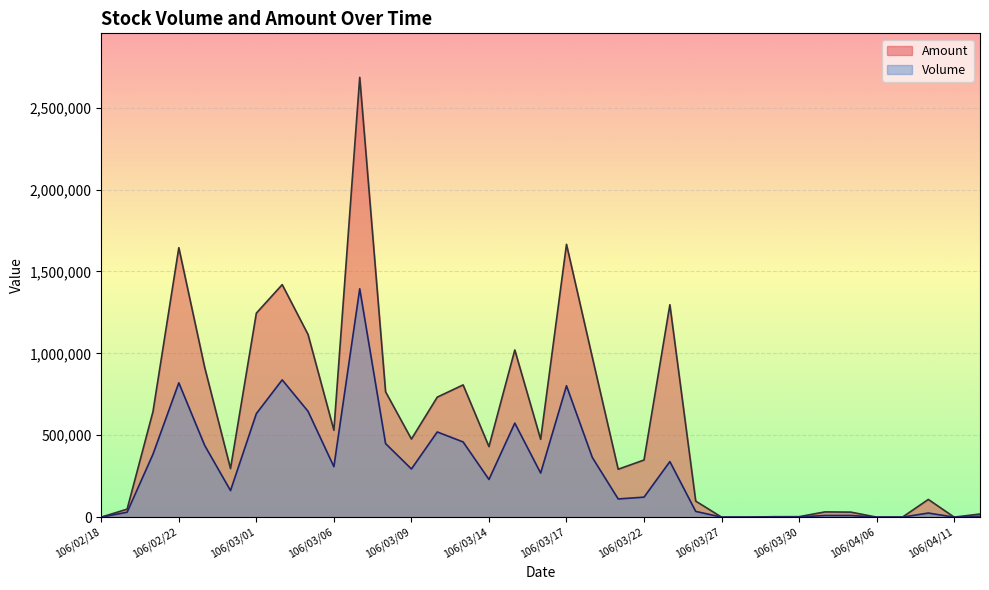

Does the chart display data point markers on the line(s)?

No